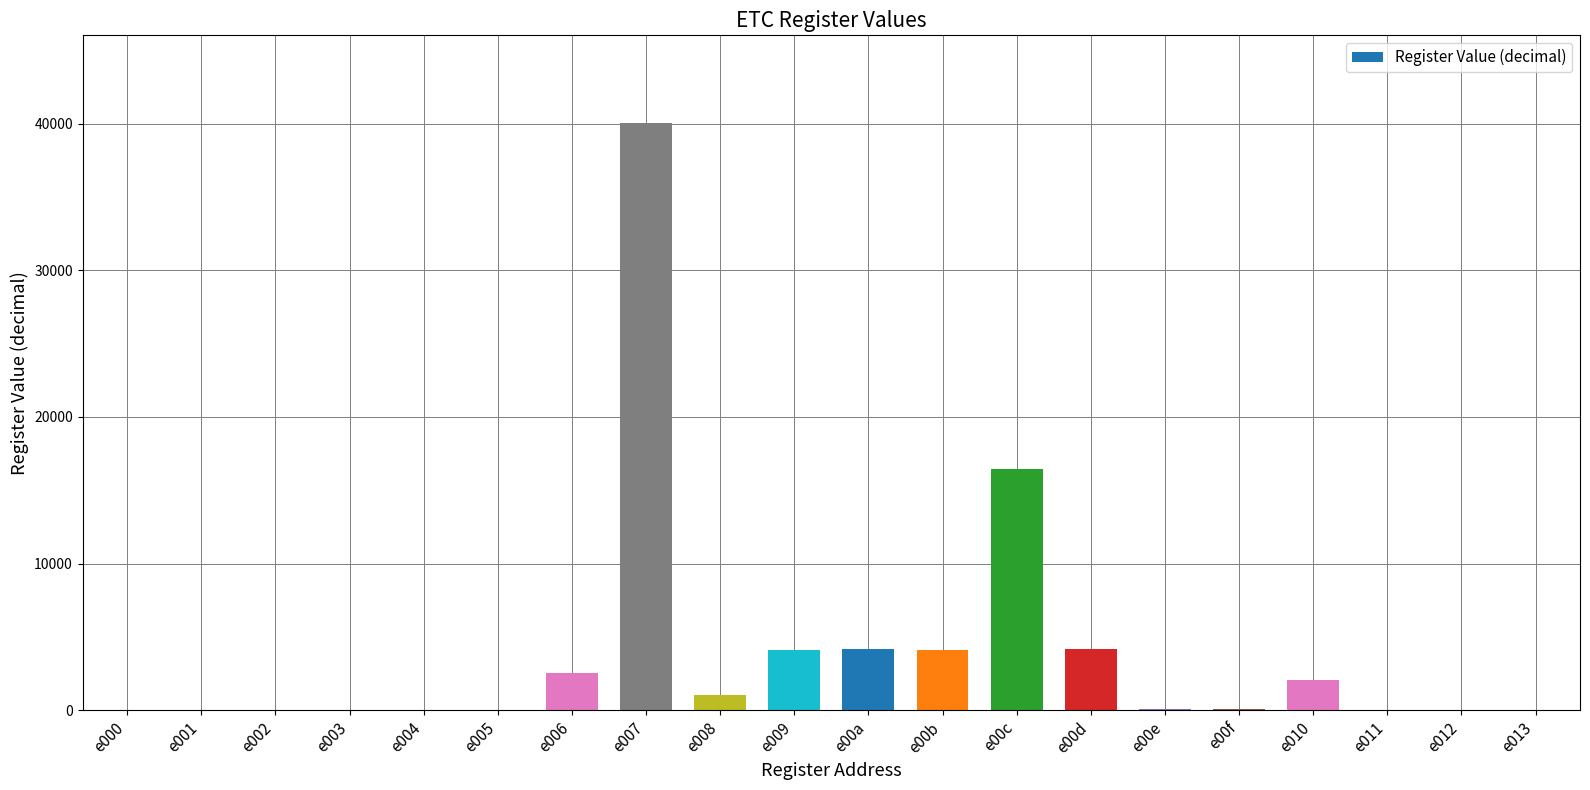

What is the ratio of the value at e009 to the value at e00c?

0.3